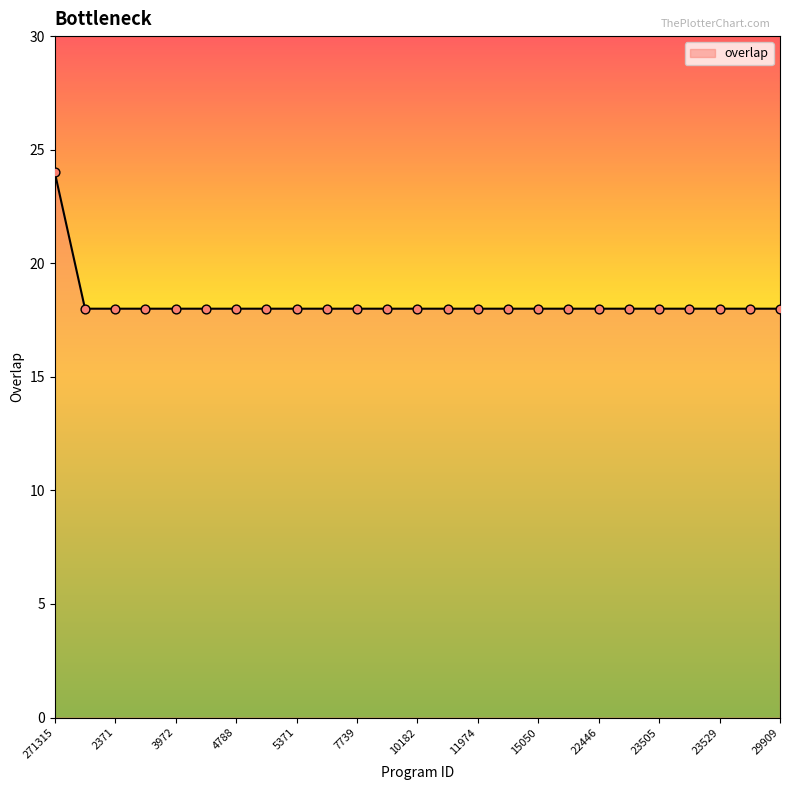

What is the minimum value shown in the chart?

18